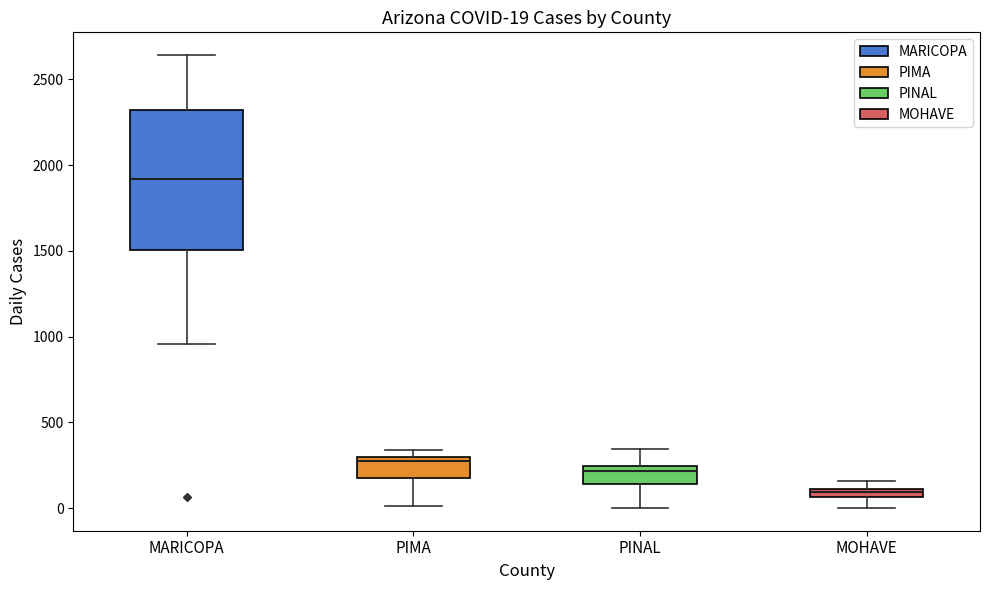

Which box is the tallest, from its lower edge to its upper edge?

MARICOPA